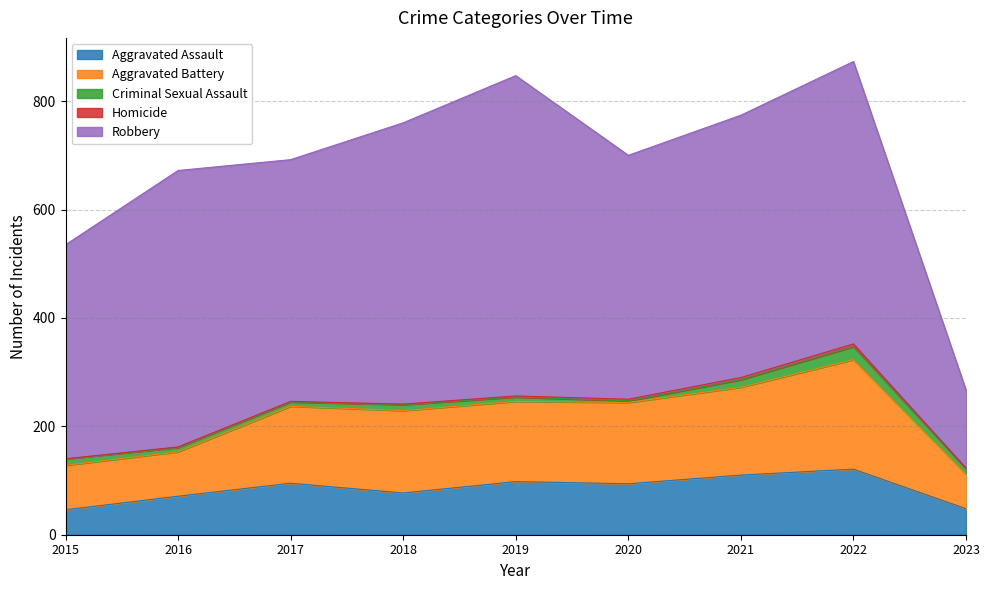

How many distinct data groups are displayed?

5